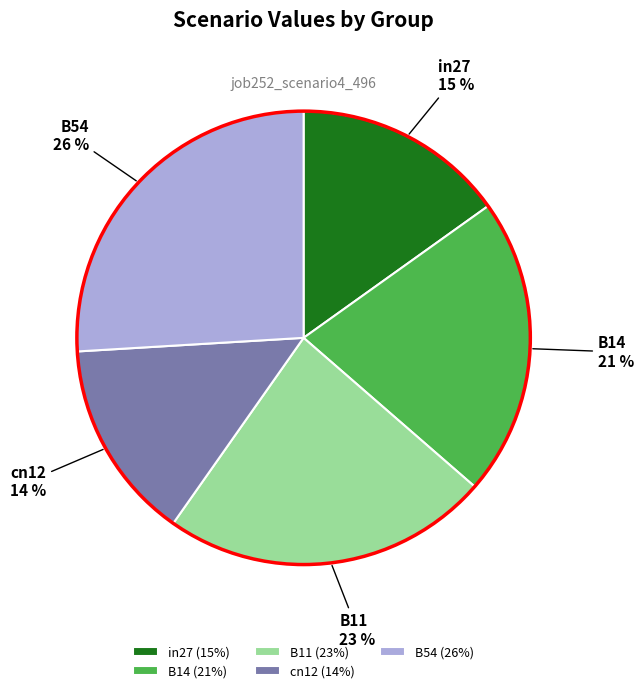

How many slices are in this pie chart?

5